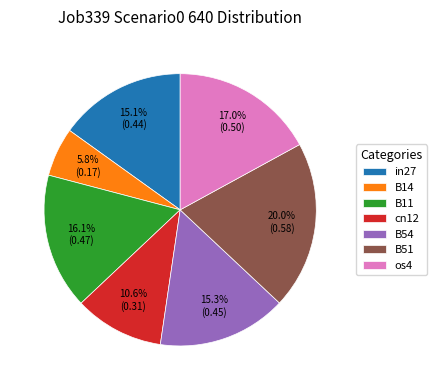

The B14 slice represents 6% of the pie. True or false?

True